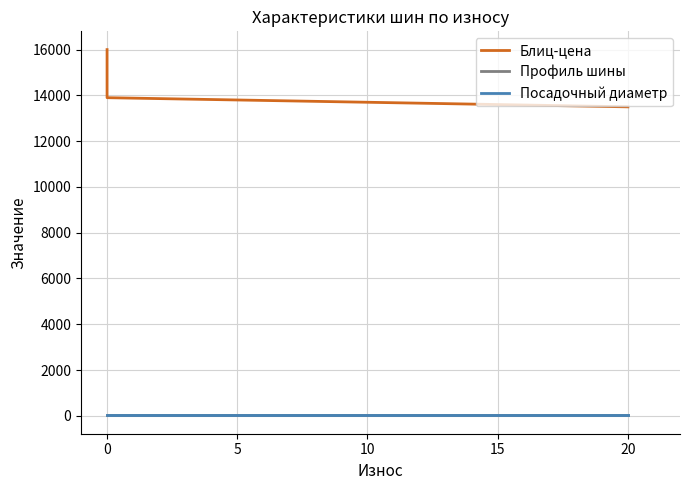

Between 0 and 20, which series saw the biggest shift?

Блиц-цена